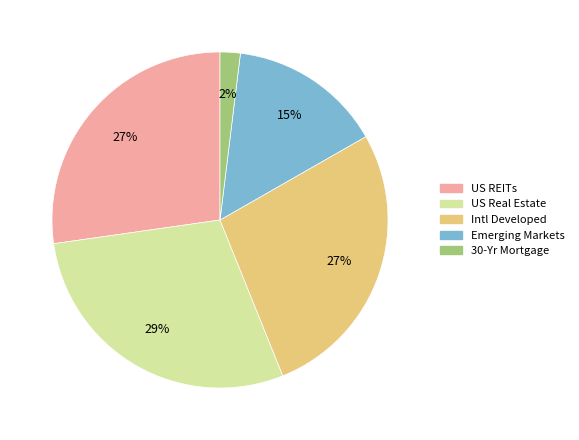

To the nearest percent, what is the difference between the US Real Estate and US REITs slice percentages?

2%